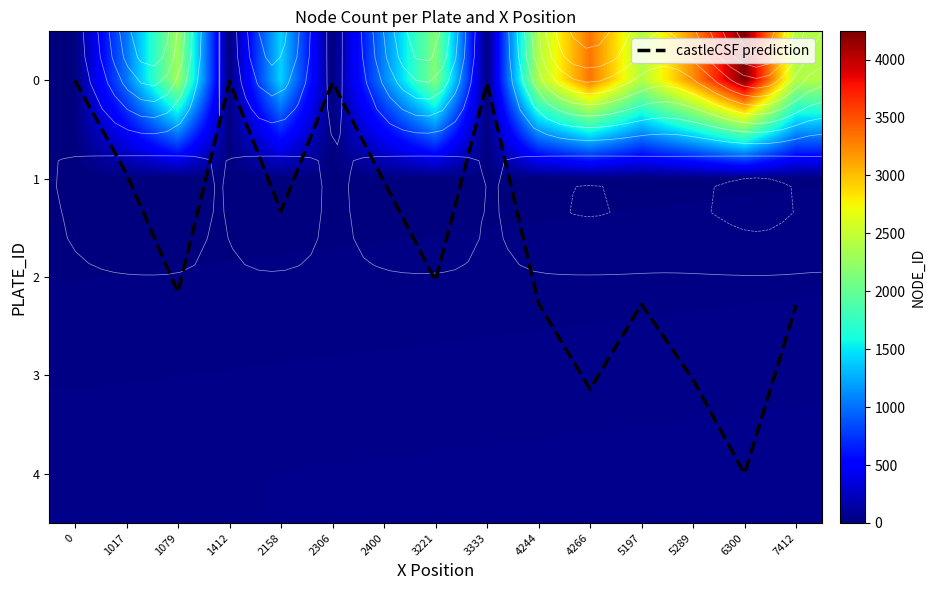

True or false: castleCSF prediction has a value of 0.0 at 1412.

True